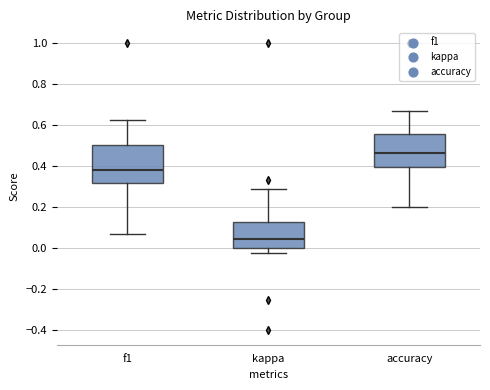

Reading left to right, transcribe this box plot: for each box, give where its median line is, the range the box spans, and where its two whiskers end, as read against the y-axis. The values are not printed on the chart, so give them approximately, as read against the axis.

f1: median 0.38, box 0.32 to 0.50, whiskers 0.06 to 0.62
kappa: median 0.04, box 0.00 to 0.12, whiskers -0.02 to 0.28
accuracy: median 0.46, box 0.40 to 0.56, whiskers 0.20 to 0.66